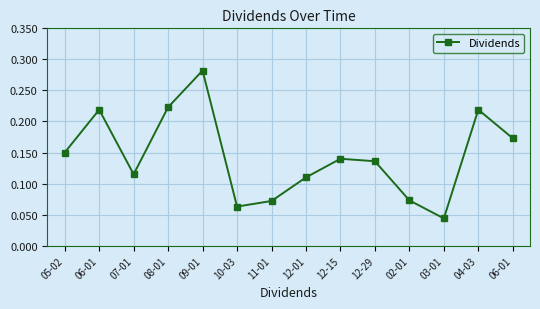

Reading left to right, what are all the values shown in this chart?

05-02=0.1	06-01=0.2	07-01=0.1	08-01=0.2	09-01=0.3	10-03=0.1	11-01=0.1	12-01=0.1	12-15=0.1	12-29=0.1	02-01=0.1	03-01=0.0	04-03=0.2	06-01=0.2